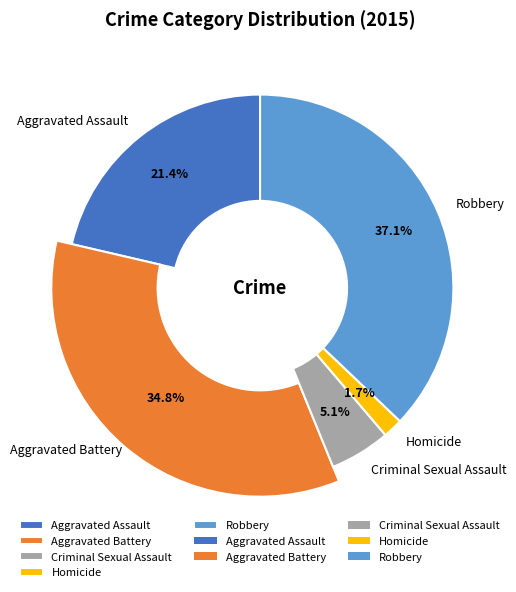

What is the change in value from Aggravated Battery to Robbery?

+21